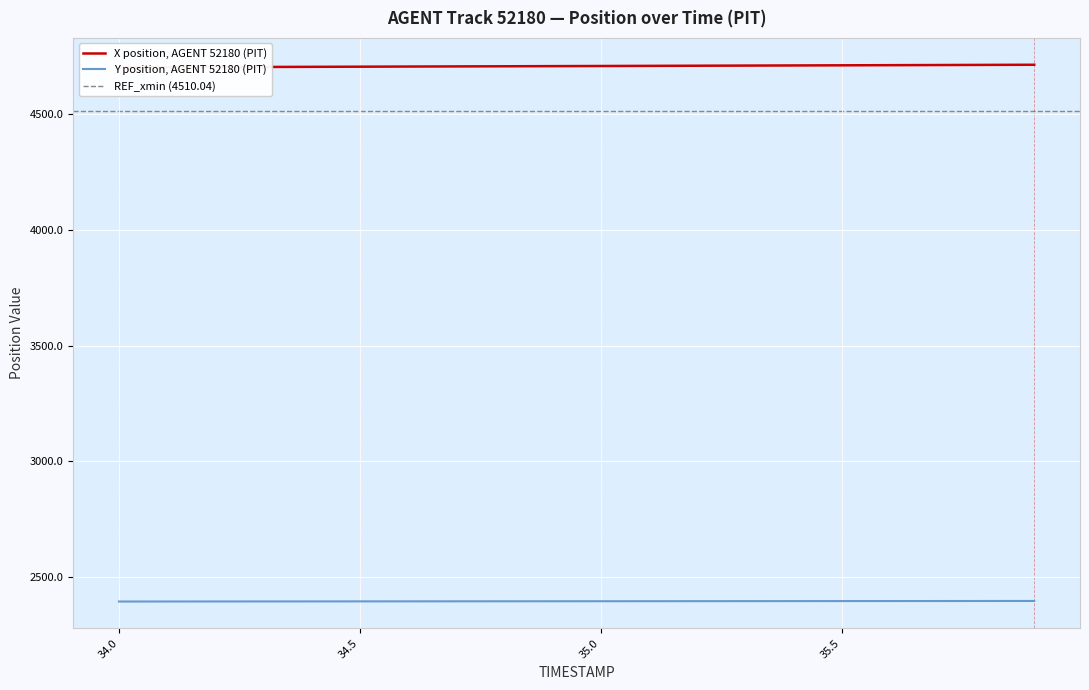

What is the spread (max minus min) of values at 35.7?

2312.9